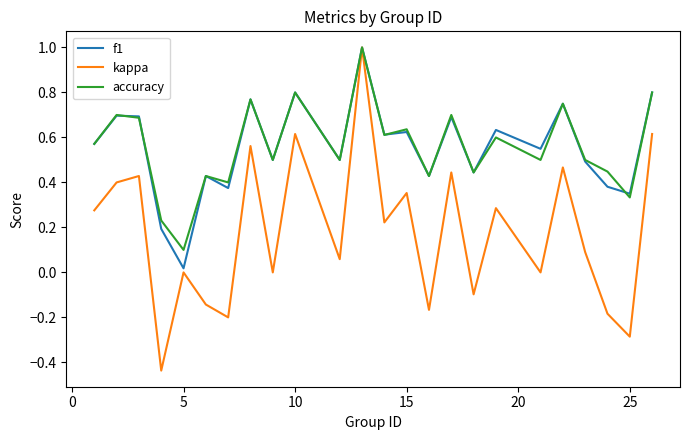

At how many categories does at least one series exceed 0?

24